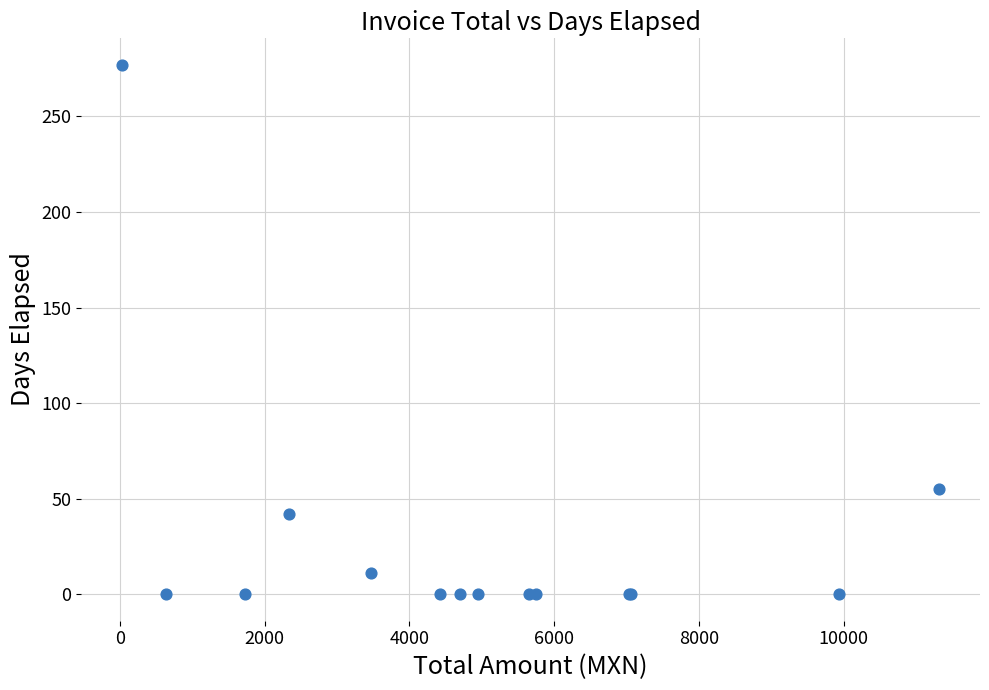

What Y value in the scatter plot is closest to 138?

55